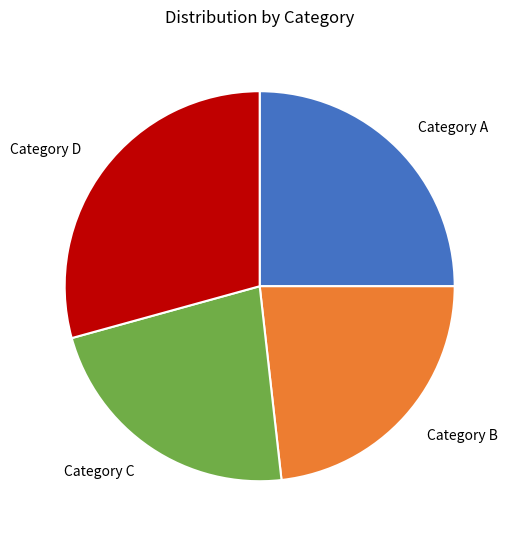

Is there any slice that represents more than half of the pie?

No